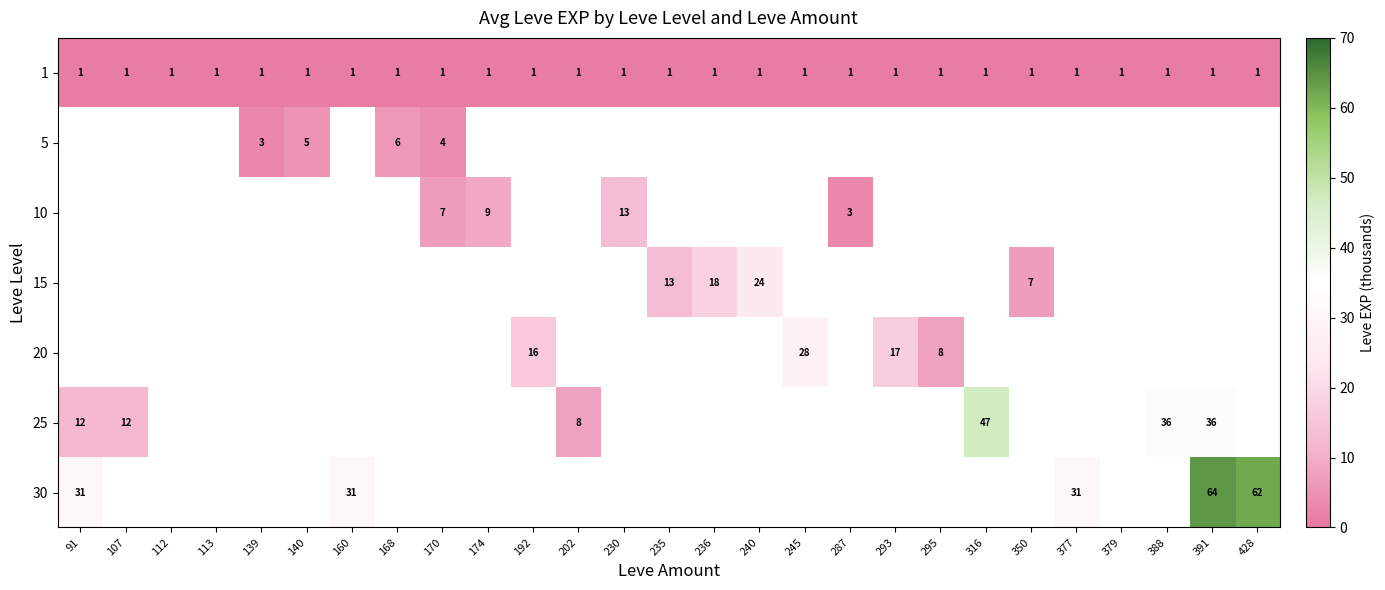

The 20 series shows 40 at 245. True or false?

False